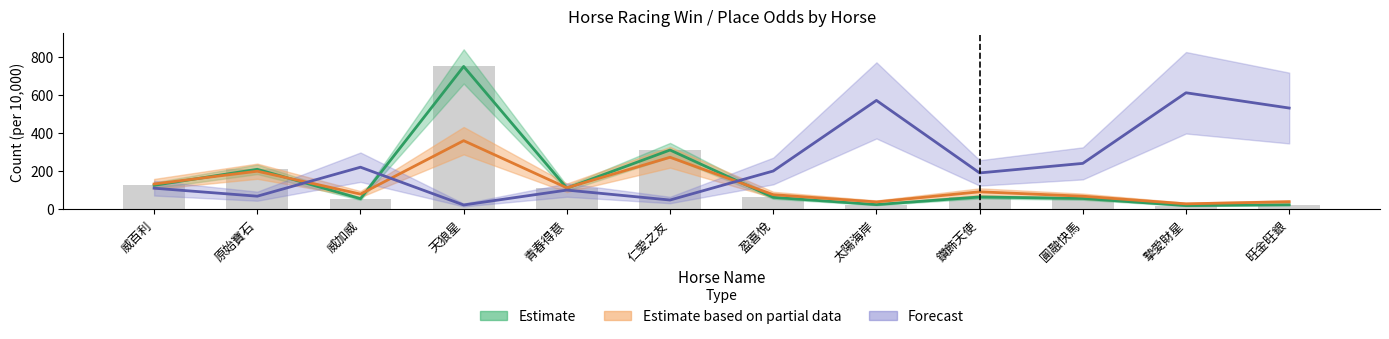

Reading left to right, what are all the values shown in this chart?

125	209	55	748	110	310	62	24	64	56	19	23